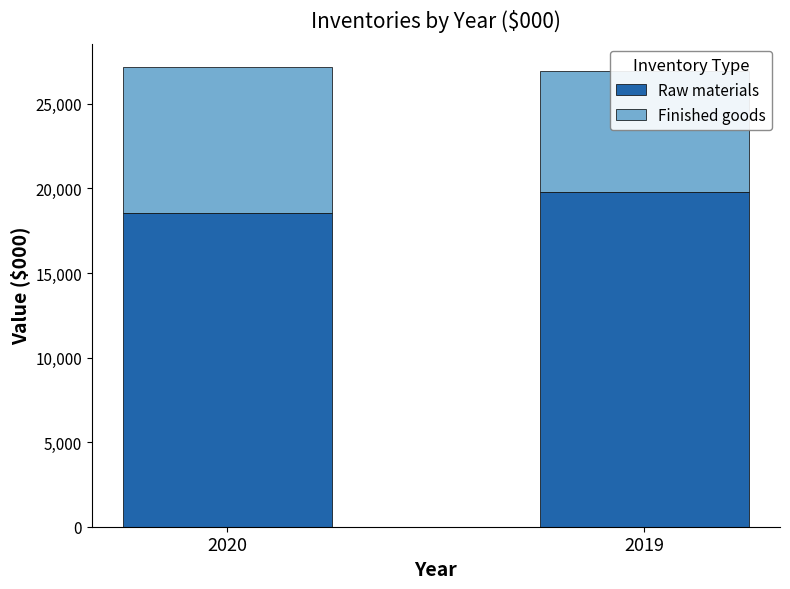

What is the value of the Raw materials bar at the 1st from the left?

18547